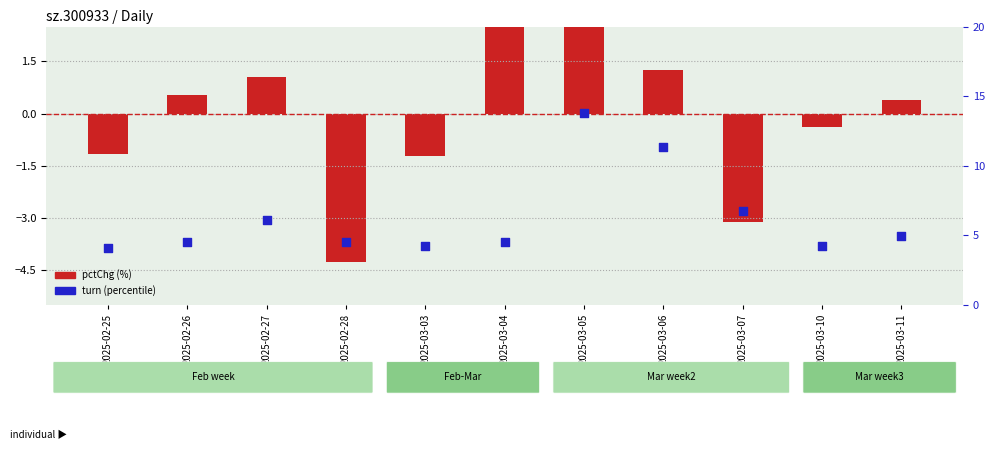

Is the value of turn at 2025-02-27 greater than the value of pctChg at 2025-02-25?

Yes